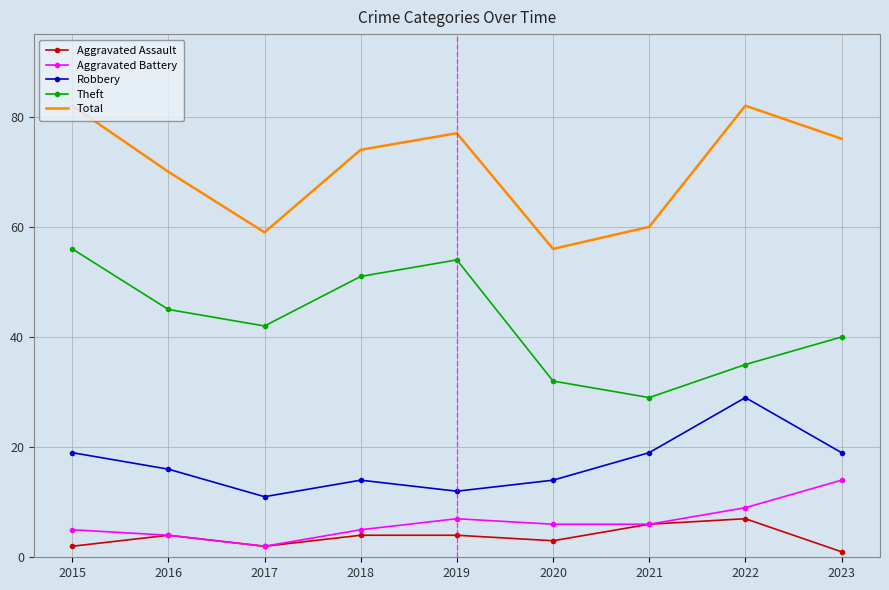

What is the sum of all Robbery values?

153